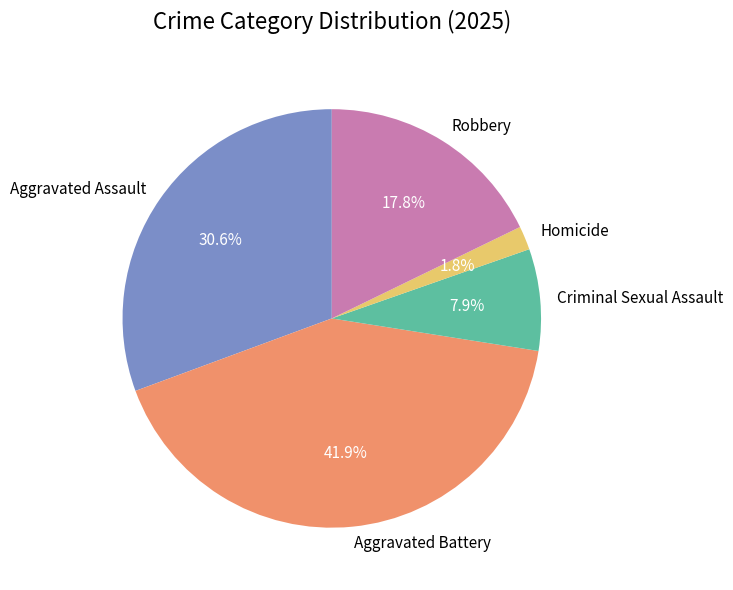

Which slice is the largest?

Aggravated Battery